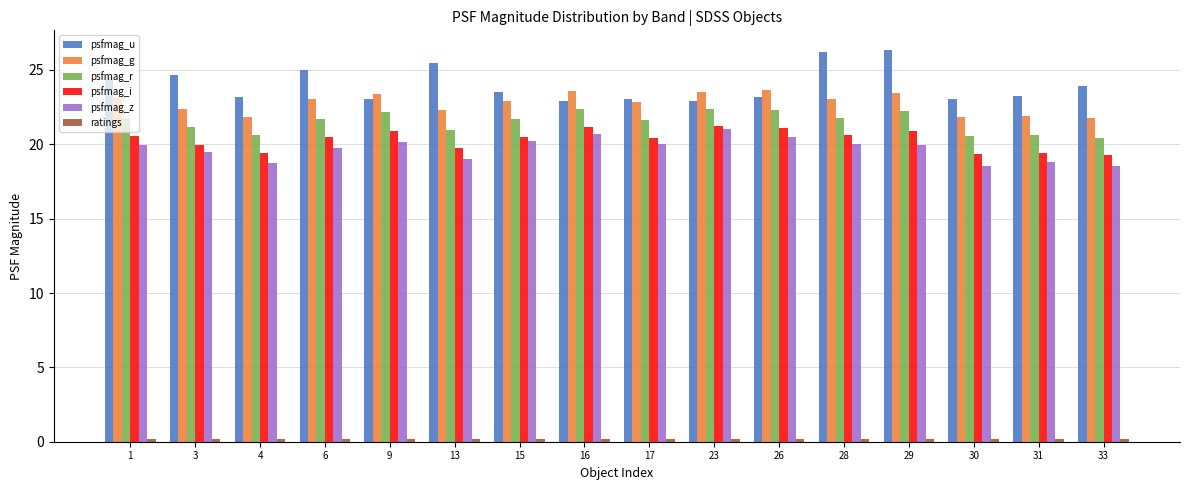

What is the minimum value for psfmag_z?

18.6